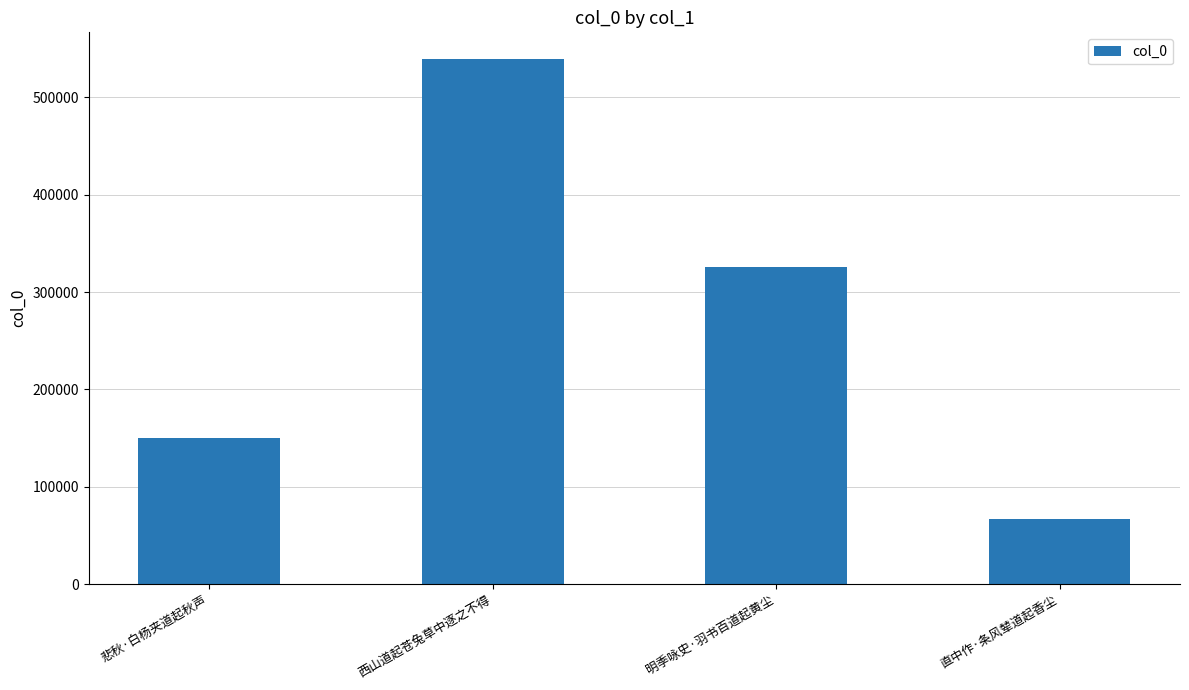

What is the label of the 1st bar from the right?

直中作·条风辇道起香尘